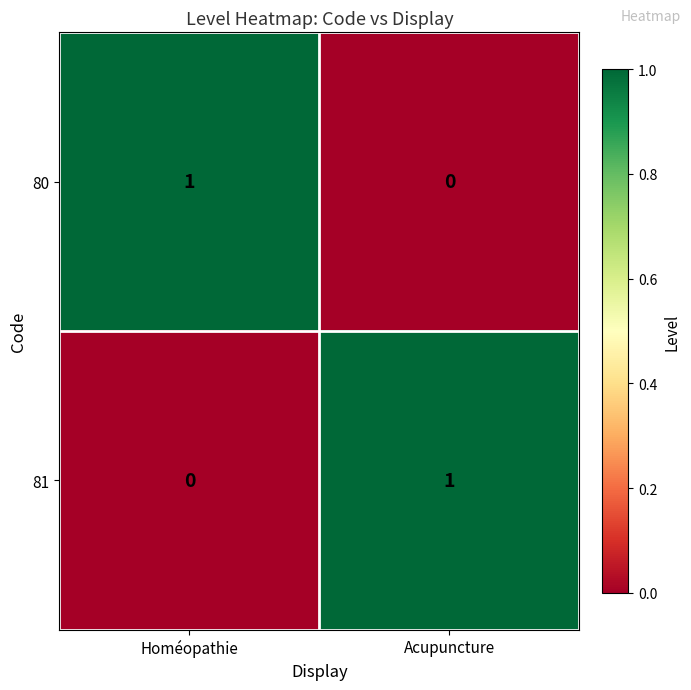

Which category has the highest value in the 80 series?

Homéopathie